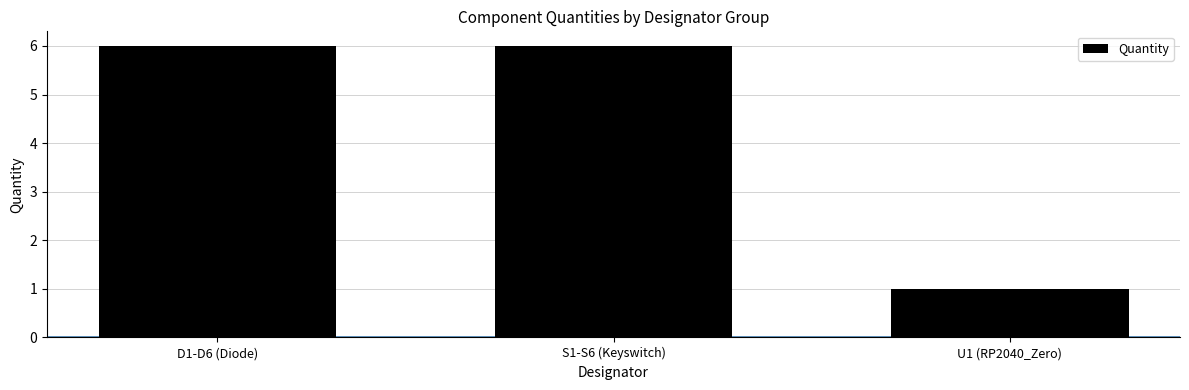

What is the minimum value shown in the chart?

1